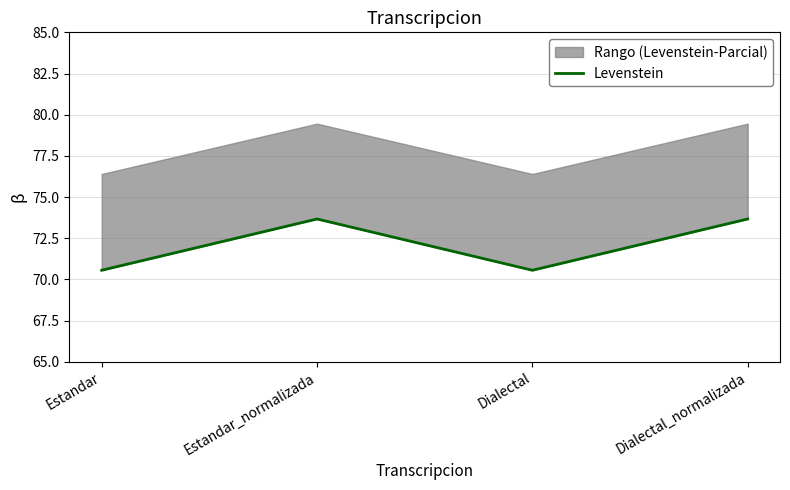

Reading left to right, extract all data points from this chart.

70.6	73.7	70.6	73.7